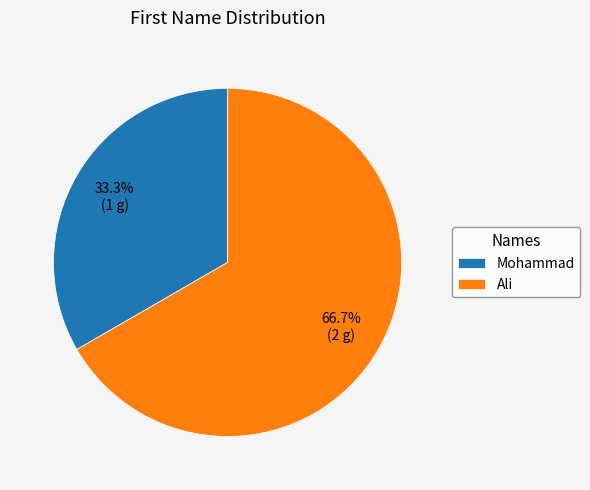

To the nearest percent, what portion does Mohammad represent?

33%